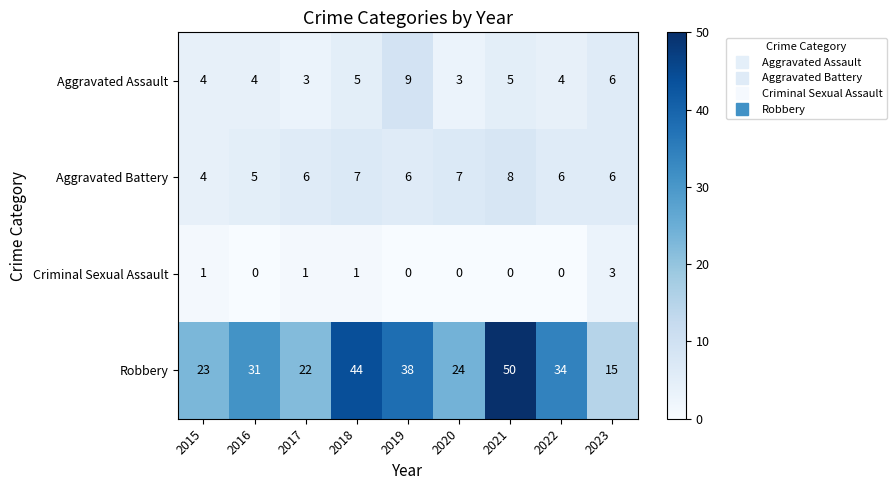

What is the spread (max minus min) of values at 2023?

12